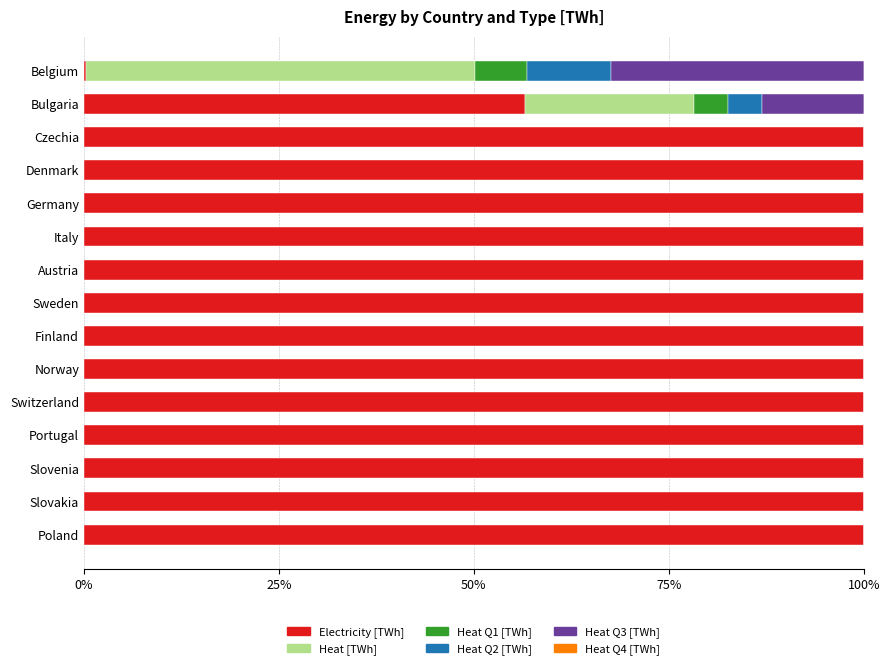

What is the sum of the Electricity [TWh] values at Poland and Austria?

200.0